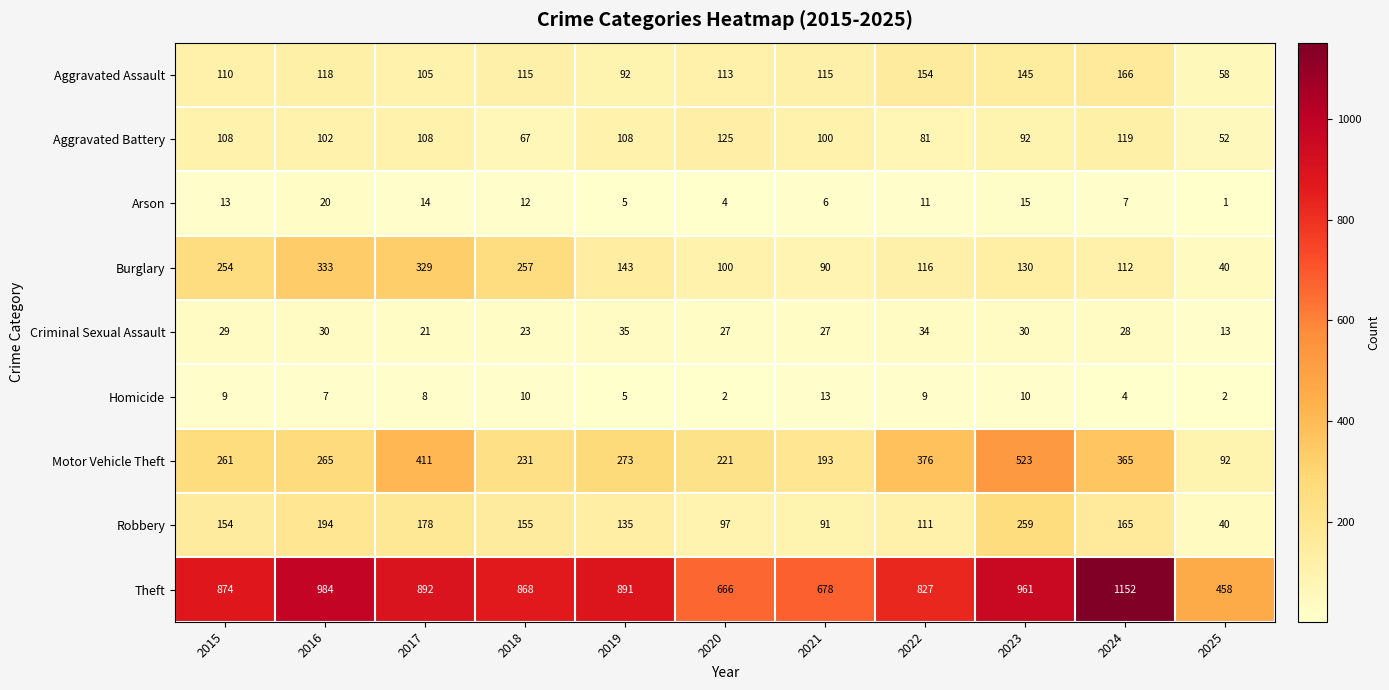

What is the difference between the maximum and minimum values in the Arson series?

19